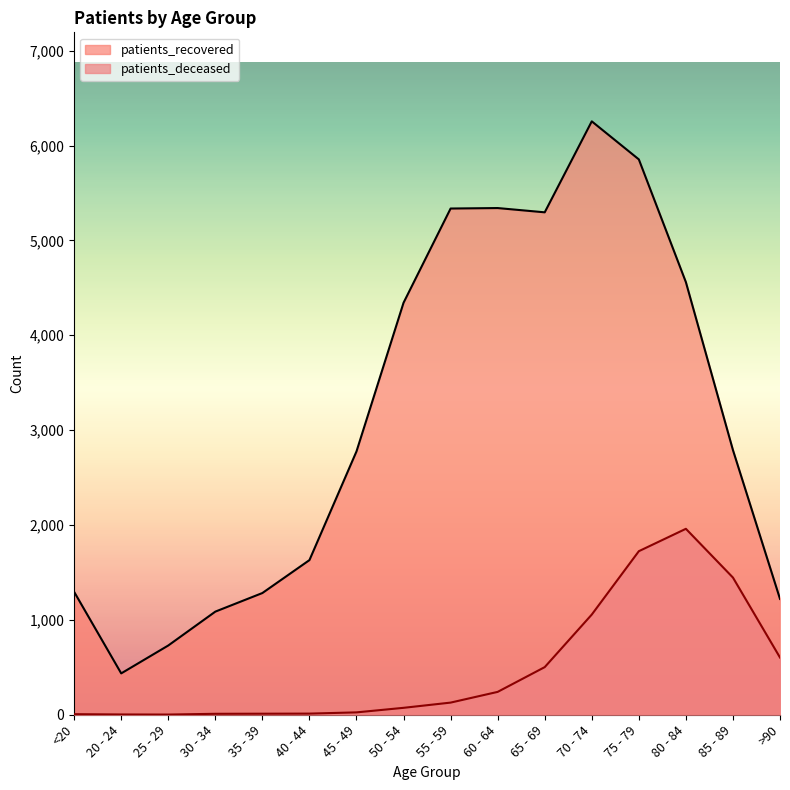

What is the smallest value displayed?

2